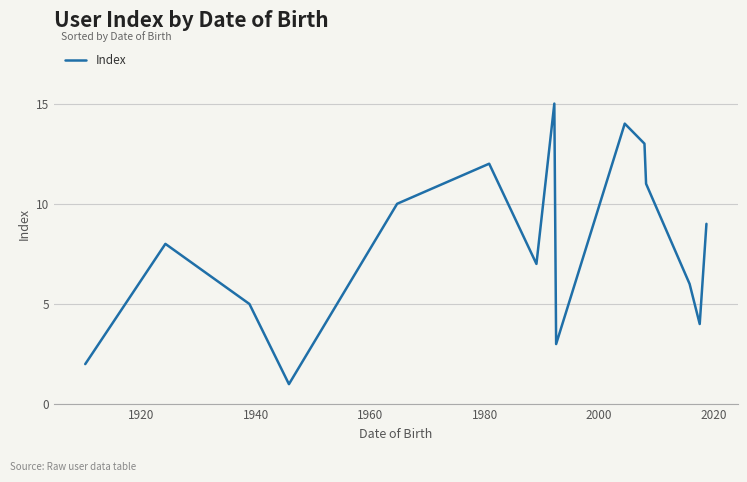

Does the chart have visible grid lines?

Yes